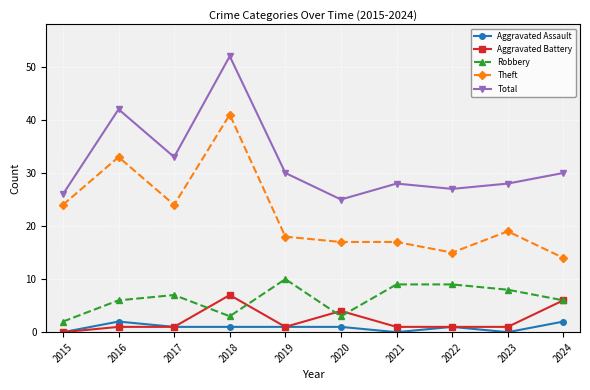

Is the value of Theft at 2015 greater than the value of Robbery at 2016?

Yes